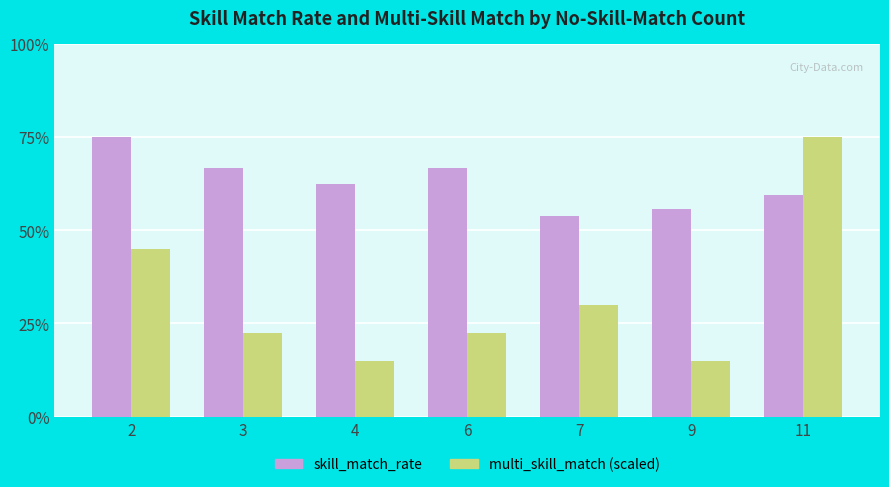

What is the minimum value shown in the chart?

15.0